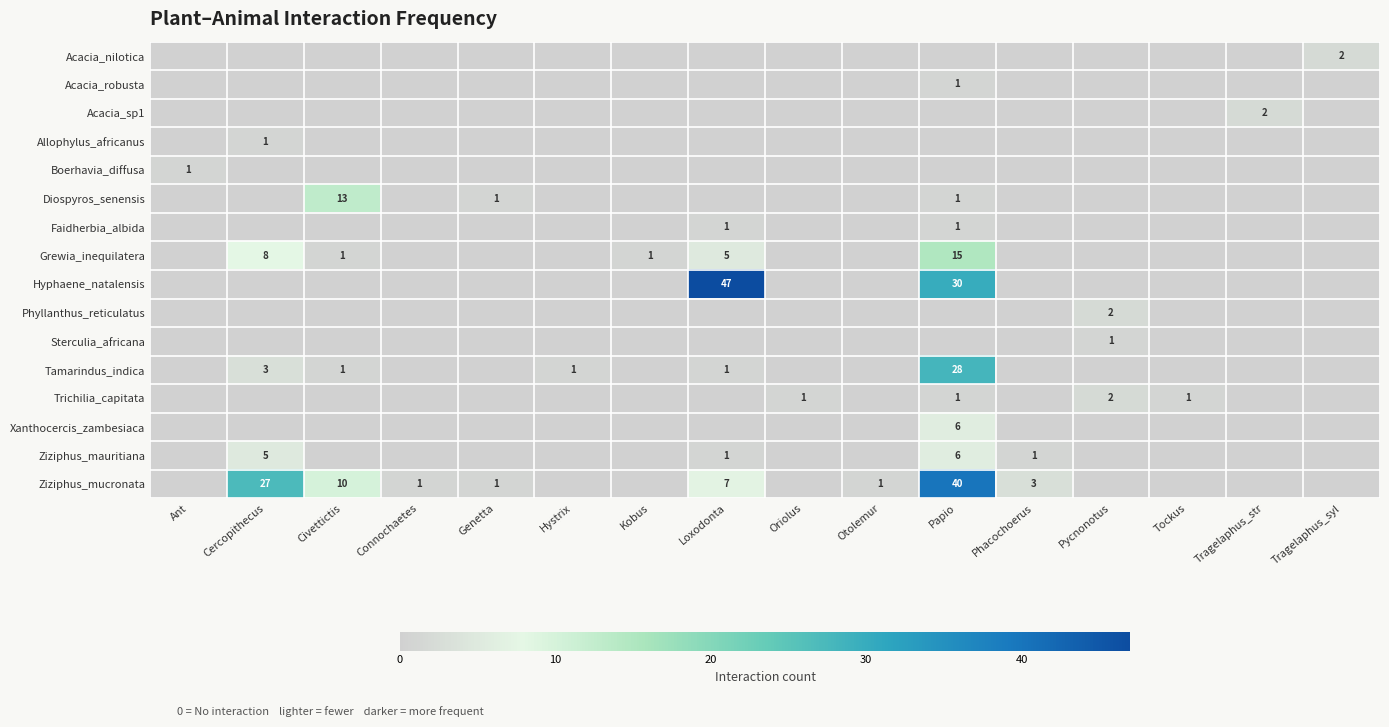

The value of Acacia_nilotica at Tragelaphus_syl is 3. True or false?

False